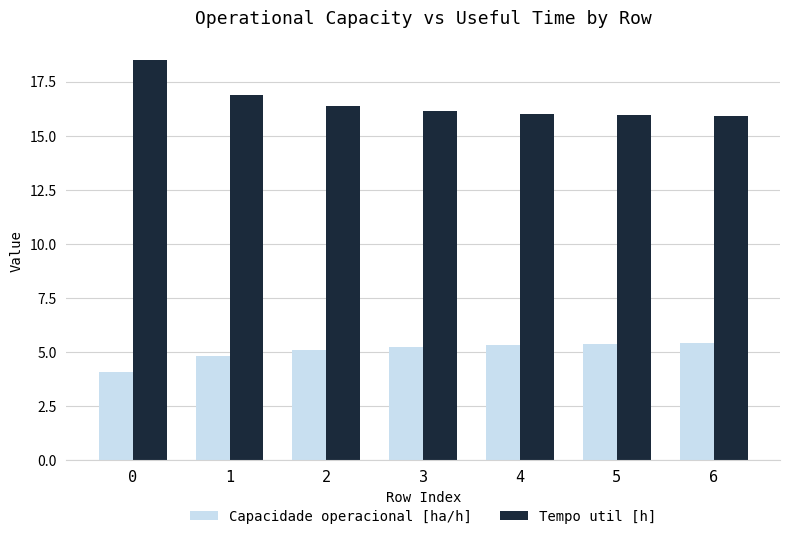

List the series in order of their overall mean, lowest first.

Capacidade operacional [ha/h], Tempo util [h]